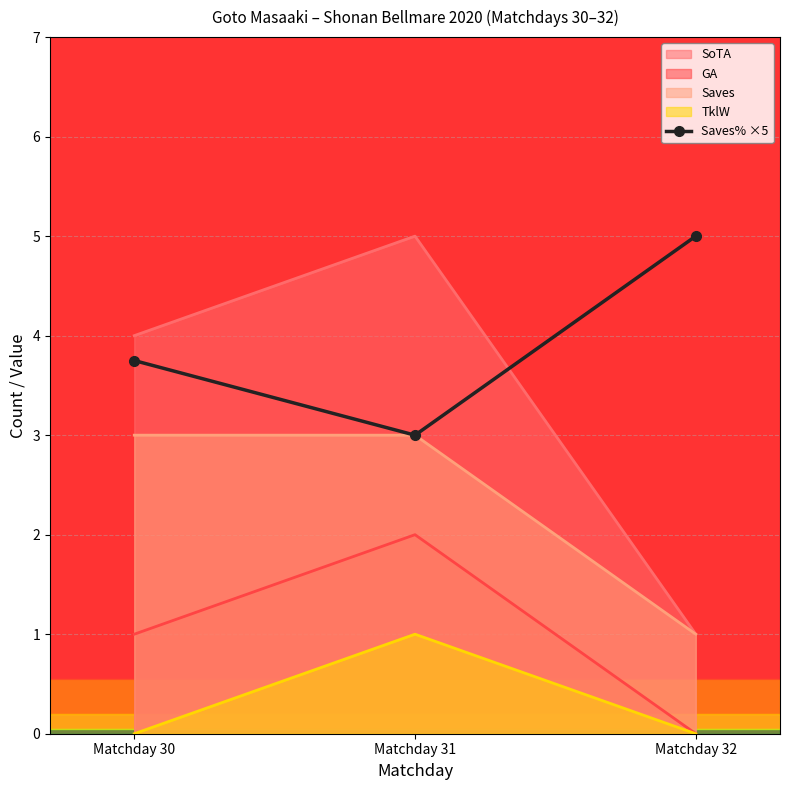

How many lines are shown in the chart?

1